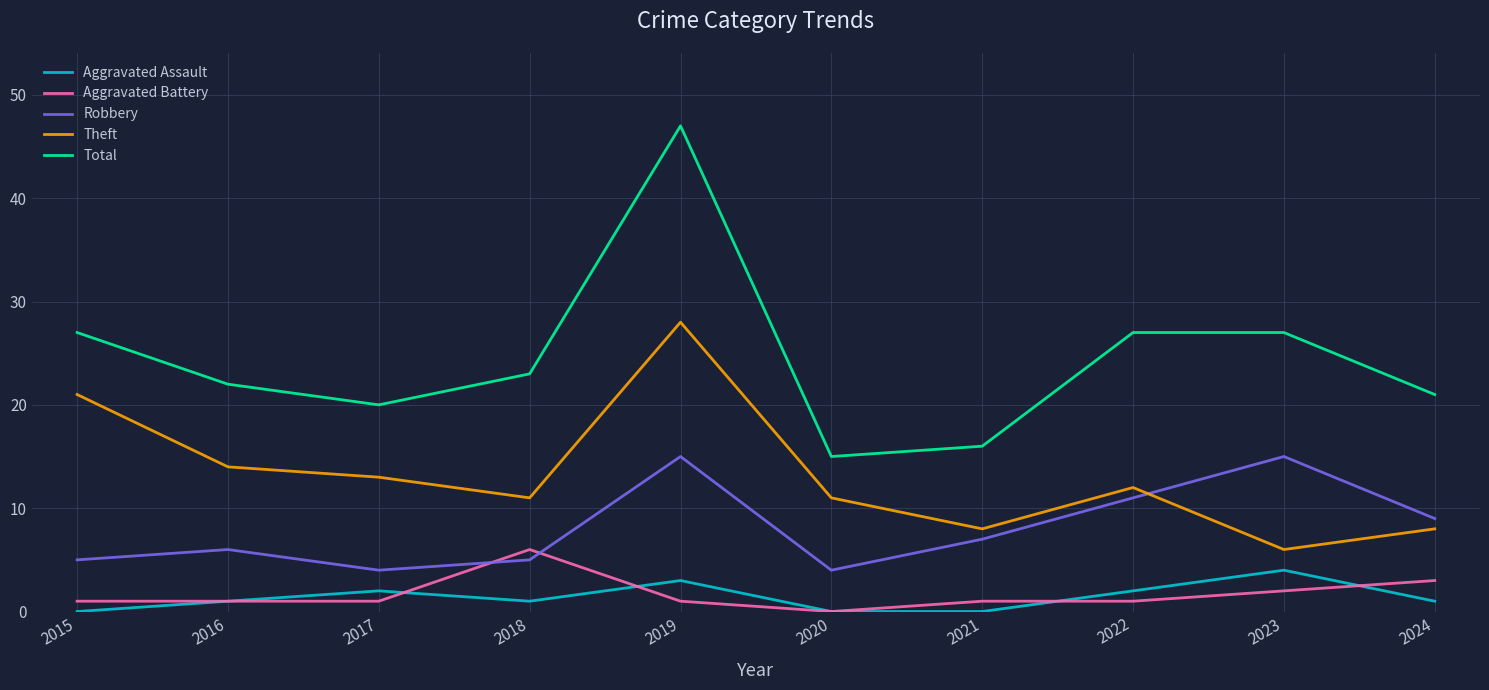

What is the spread (max minus min) of values at 2016?

21